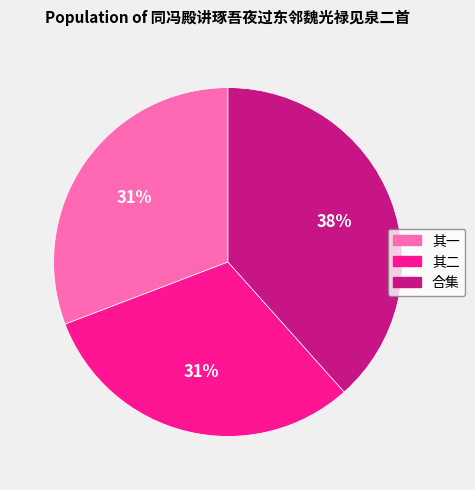

Is there a majority slice in this chart?

No